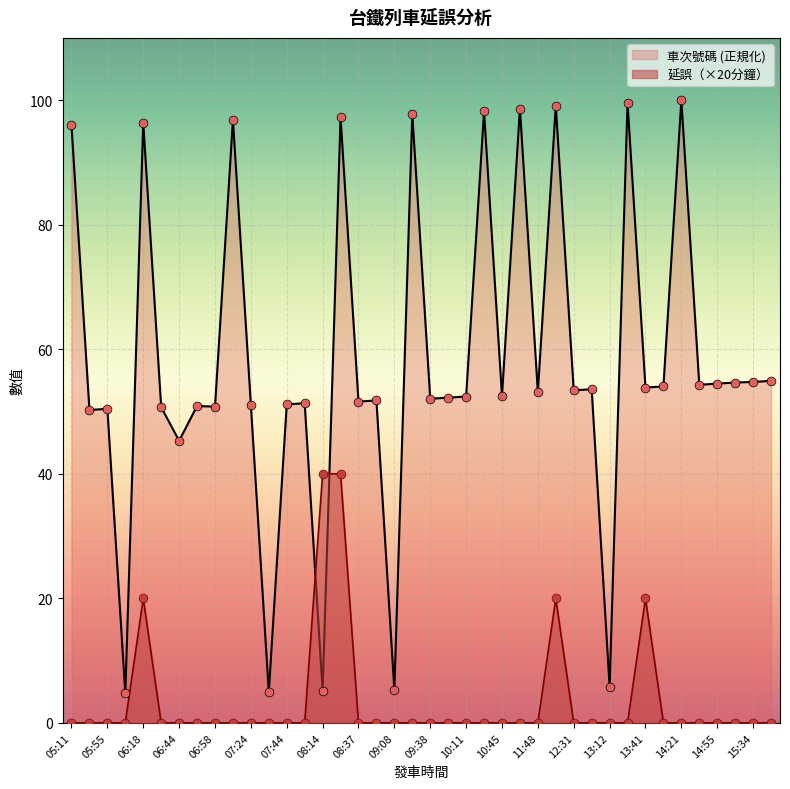

Which series contains the highest Y value?

車次號碼